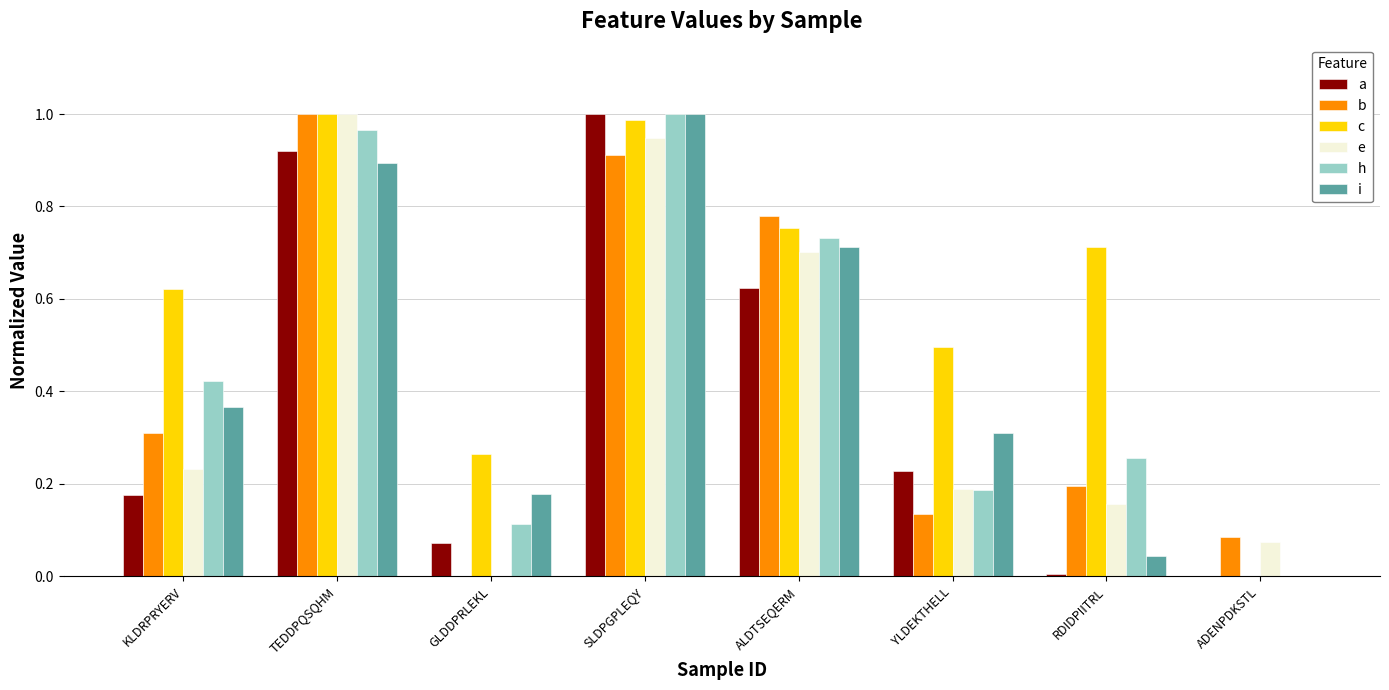

Is it true that e equals 0.3 at YLDEKTHELL?

False